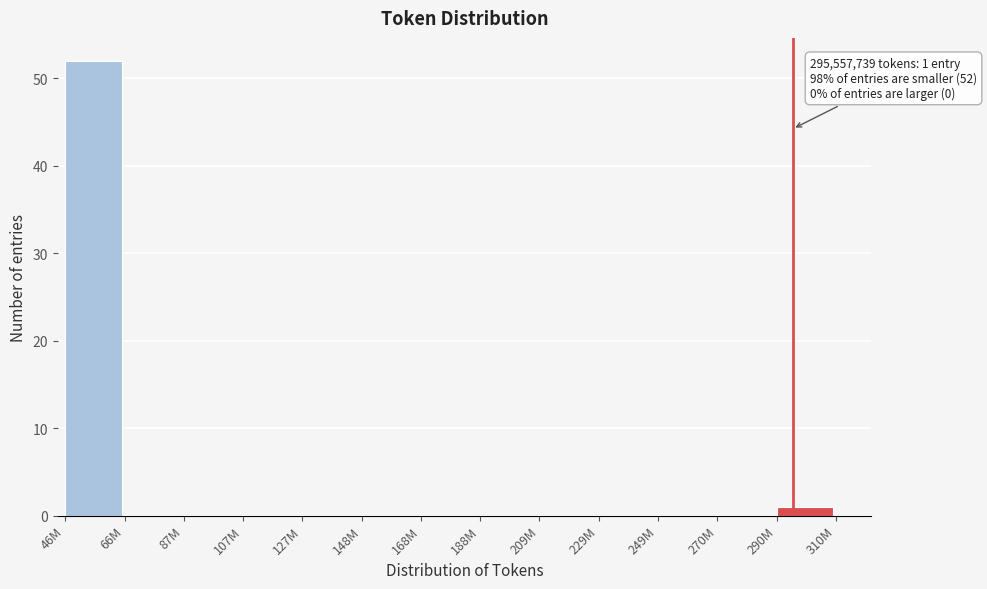

Reading left to right, list all the values displayed in this chart.

46M=52	66M=0	87M=0	107M=0	127M=0	148M=0	168M=0	188M=0	209M=0	229M=0	249M=0	270M=0	290M=1